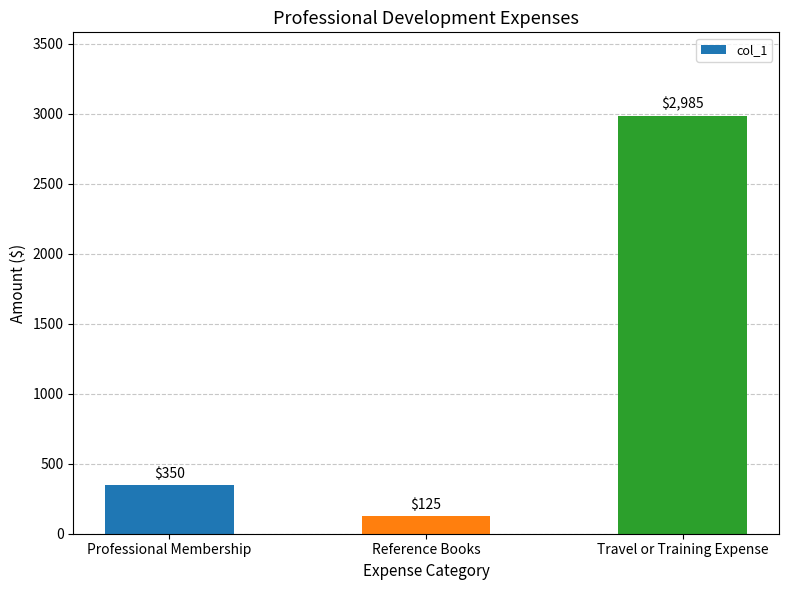

What is the sum of all values?

3460